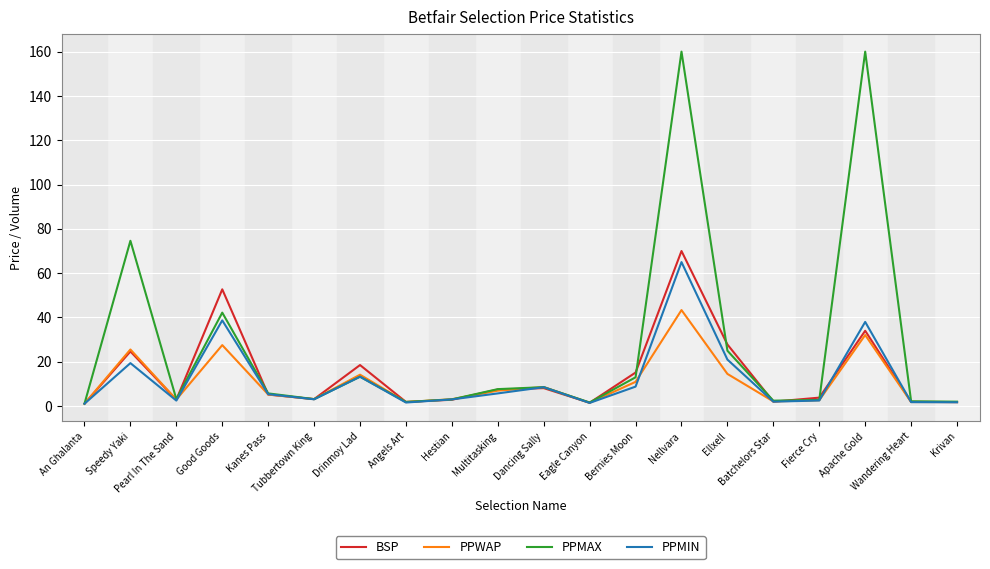

The value of PPMIN at Drinmoy Lad is 13.3. True or false?

True